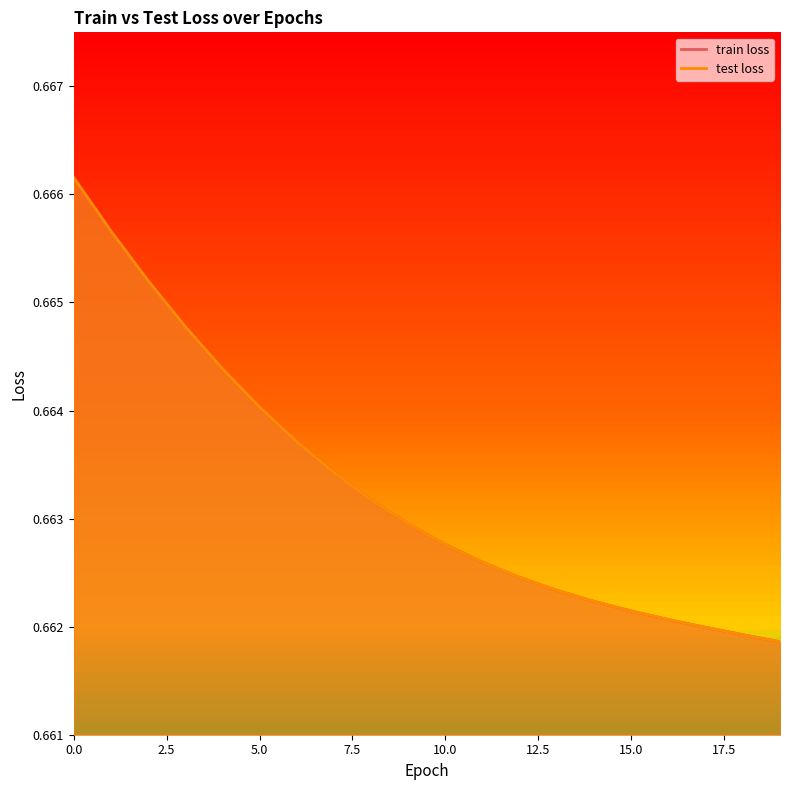

Which series has the largest total across all categories?

train loss